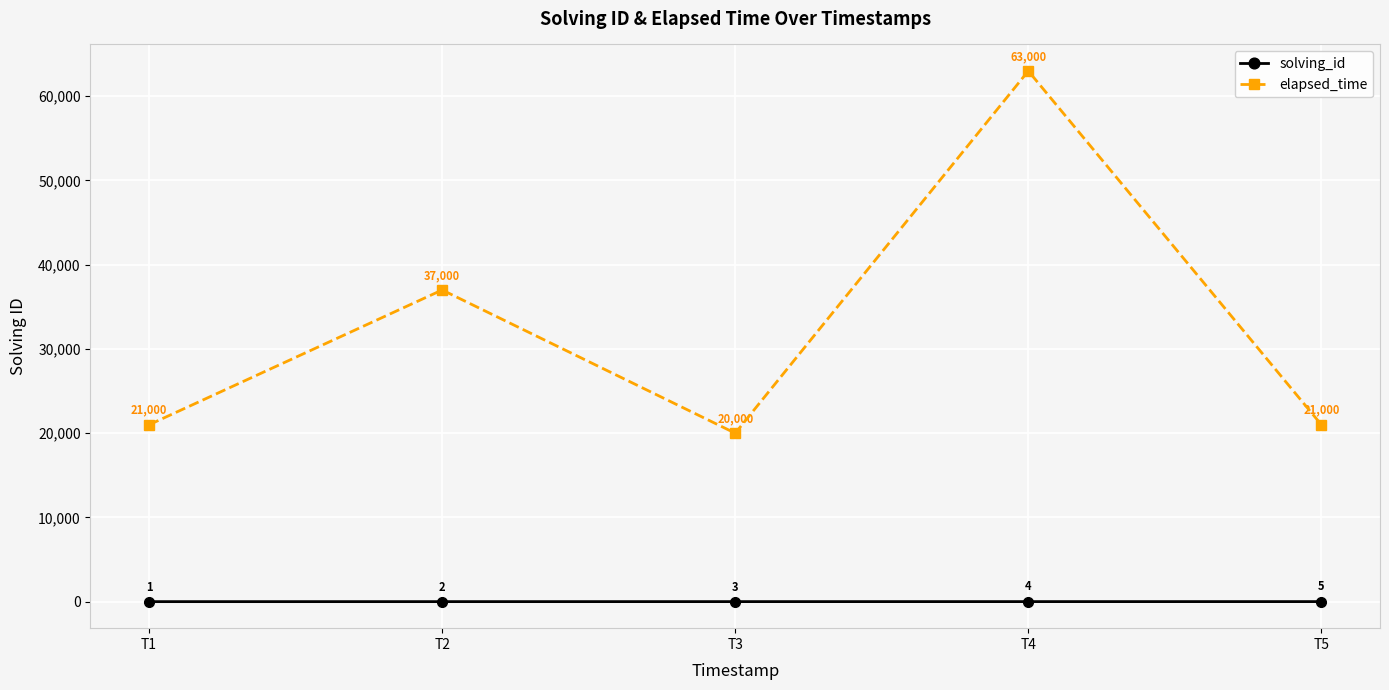

Is this an area chart (filled region under the line)?

No